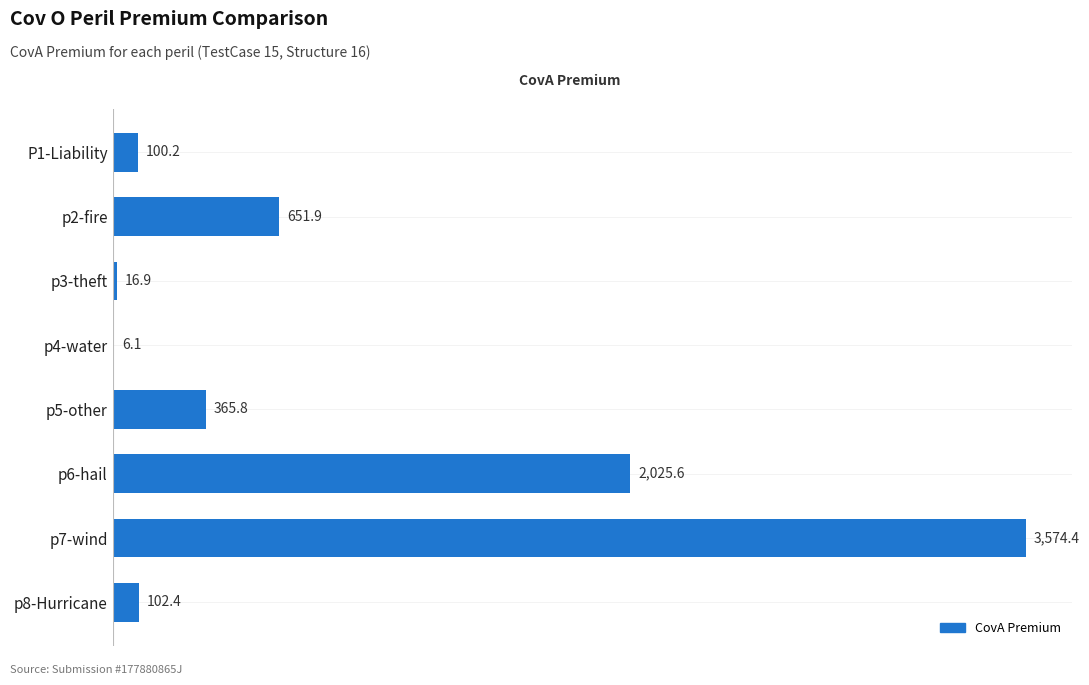

What is the maximum value shown in the chart?

3574.4